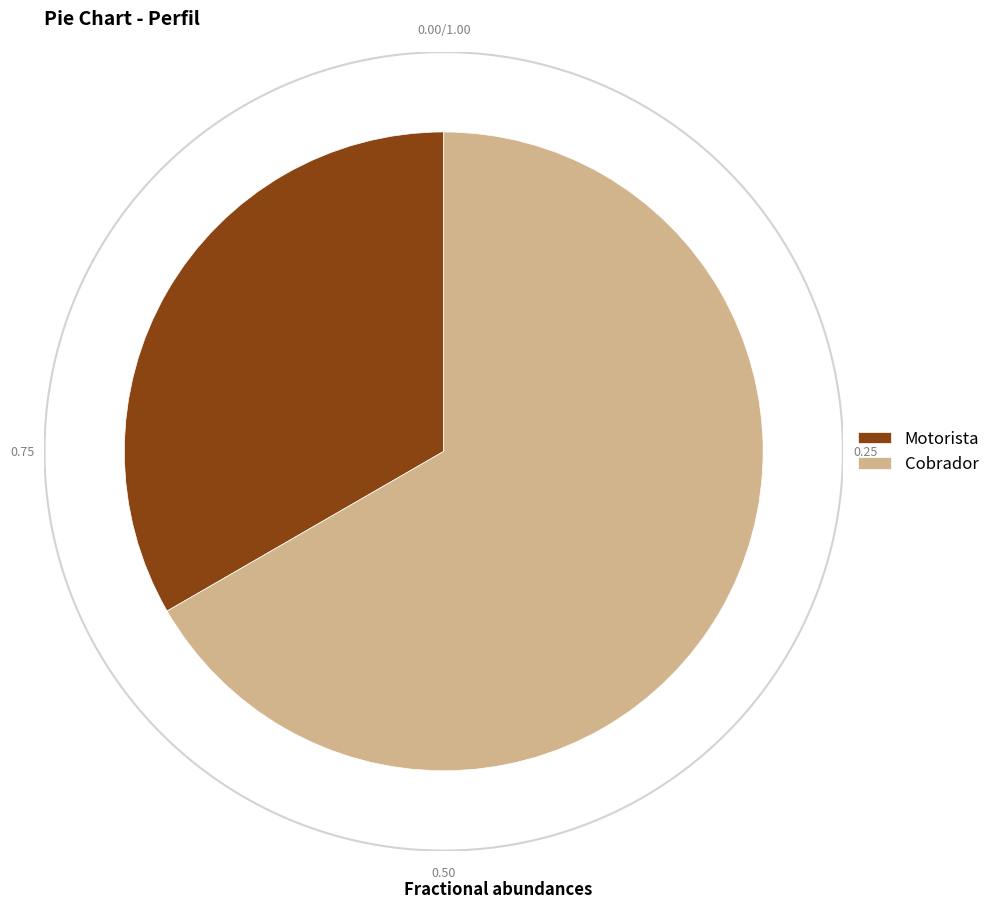

Count the number of slices in the pie.

2